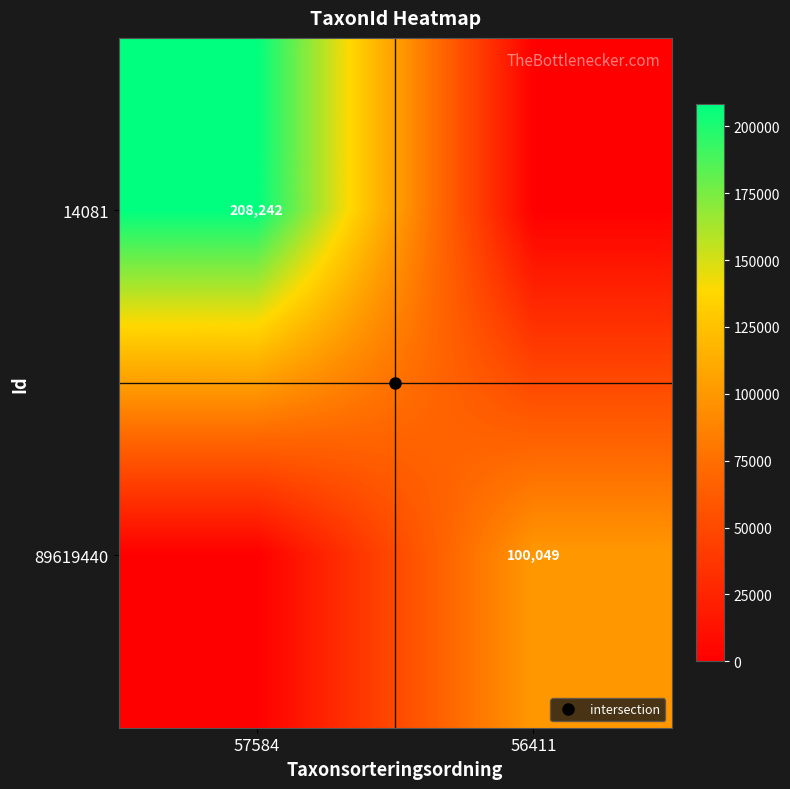

At how many categories does at least one series exceed 90761?

2